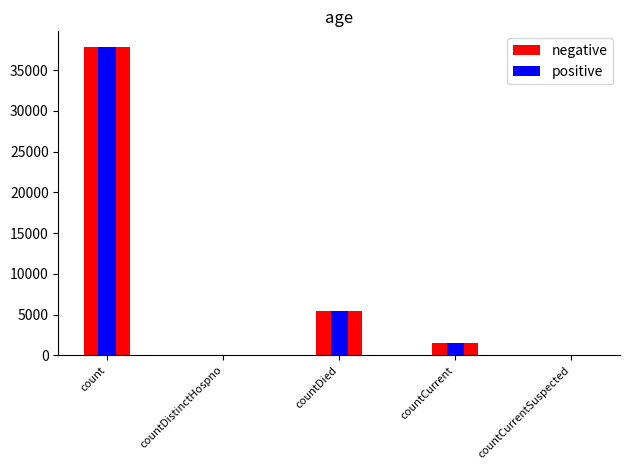

What is the greatest value displayed?

37882